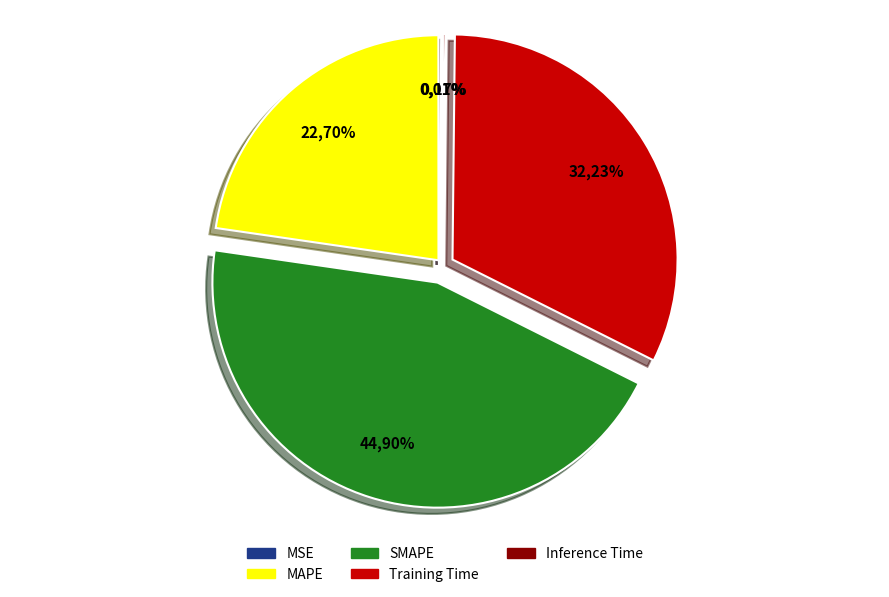

Which slice is the smallest?

MSE